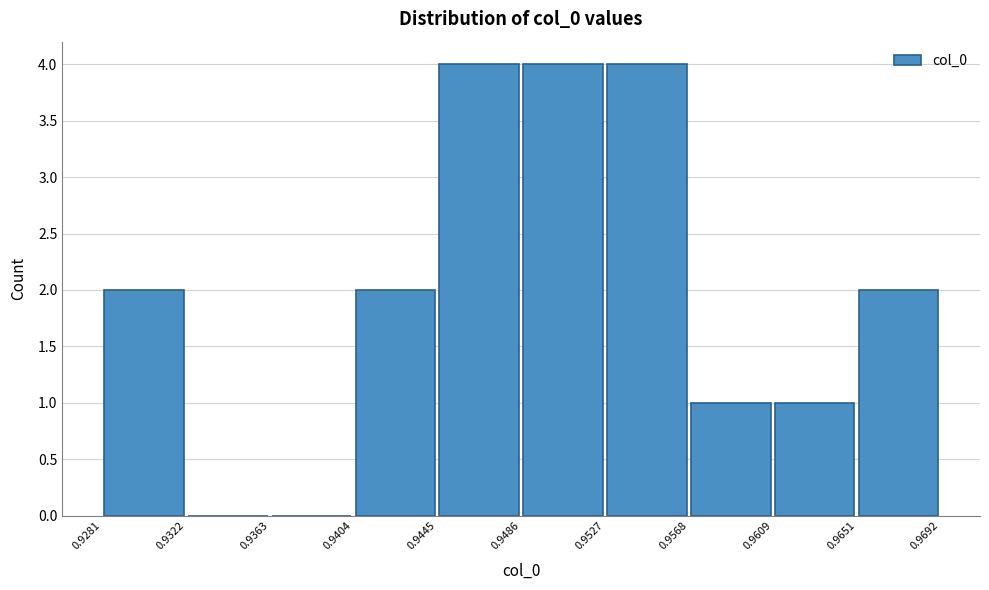

What is the height of the bar covering 0.9609 to 0.9651 on the x-axis? The values are not printed on the chart, so give them approximately, as read against the axis.

1